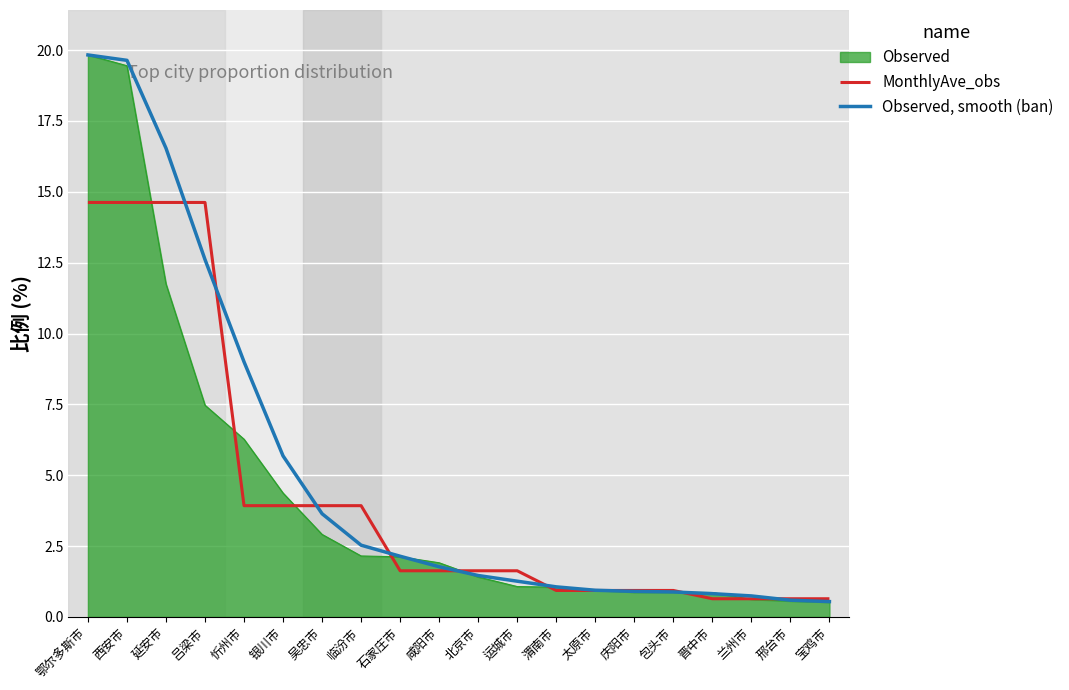

Between 鄂尔多斯市 and 西安市, which series saw the biggest shift?

比例